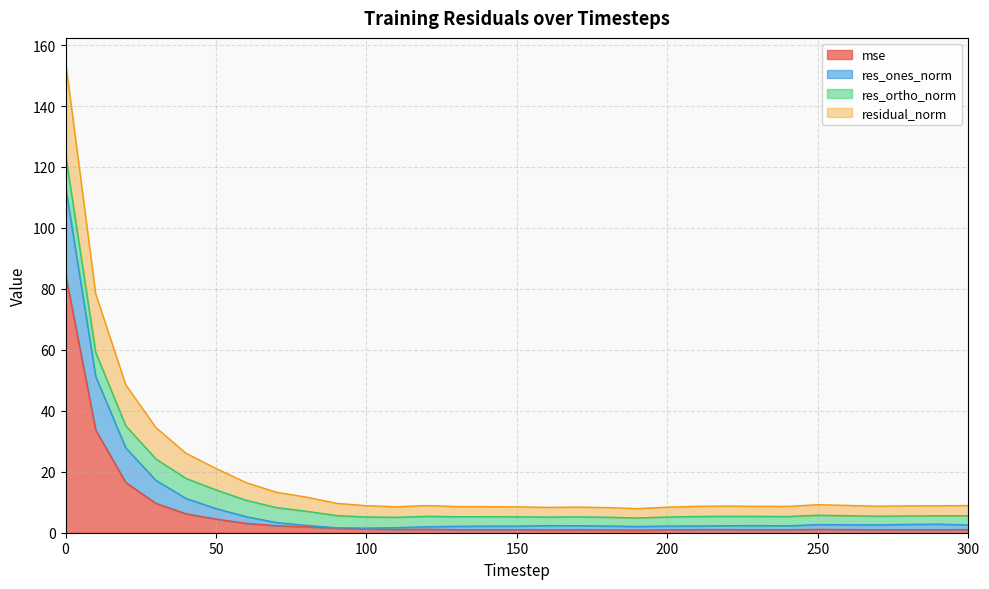

Is it true that residual_norm equals 193.4 at 0?

False